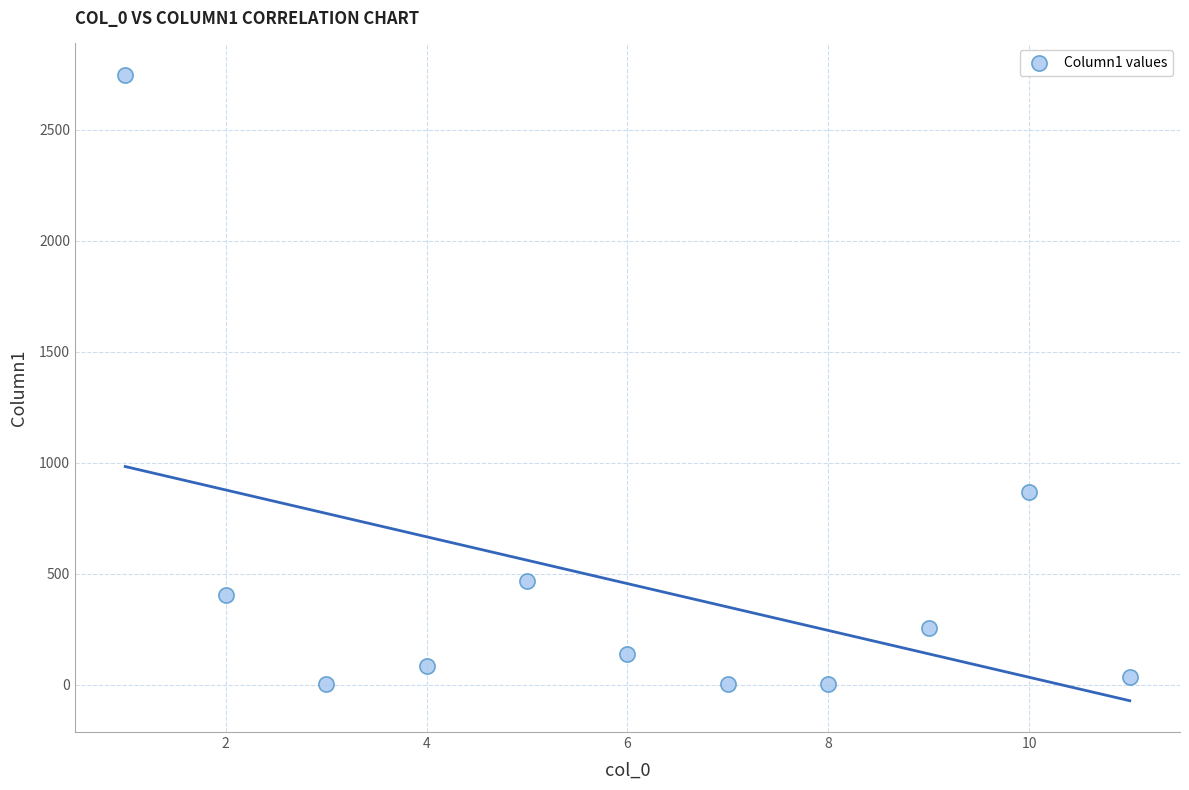

What Y value in the scatter plot is closest to 1374?

866.0